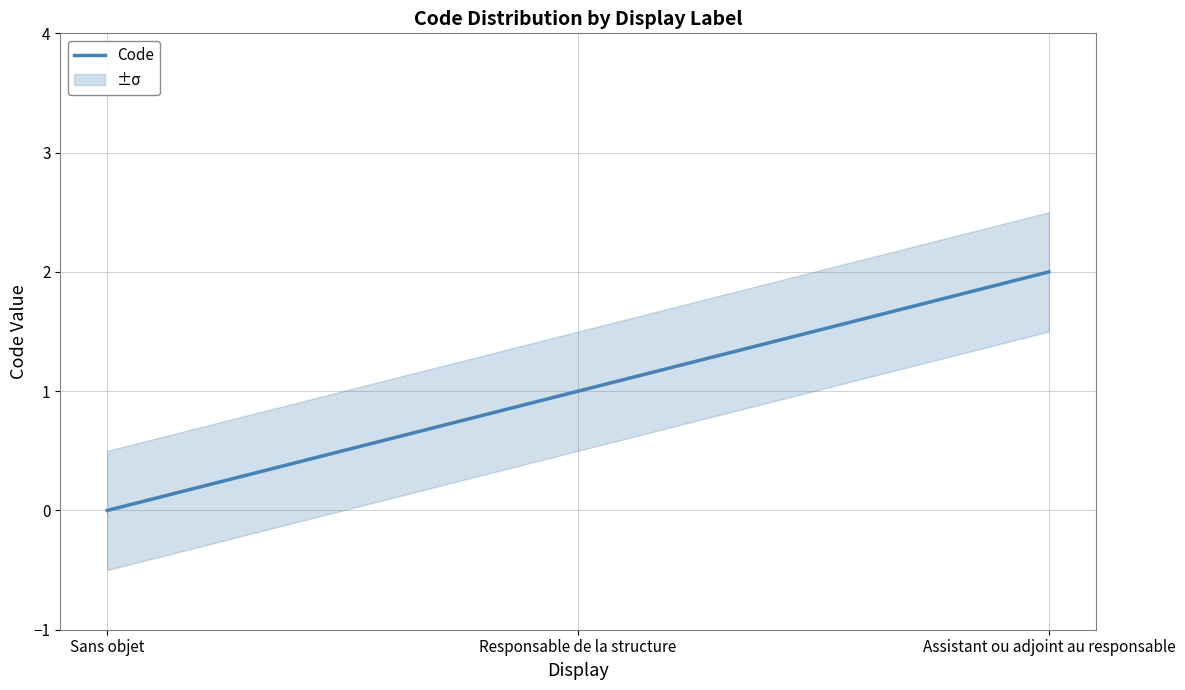

What is the difference between the maximum and minimum values?

2